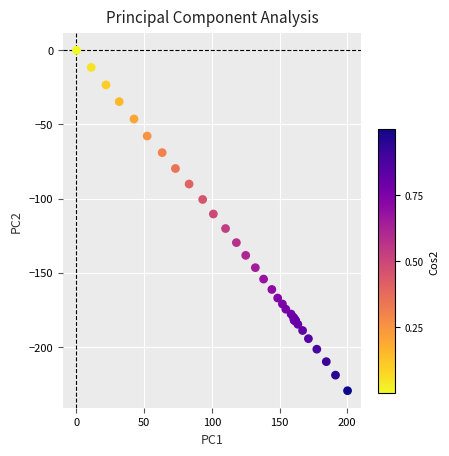

What Y value in the scatter plot is closest to -114?

-110.4